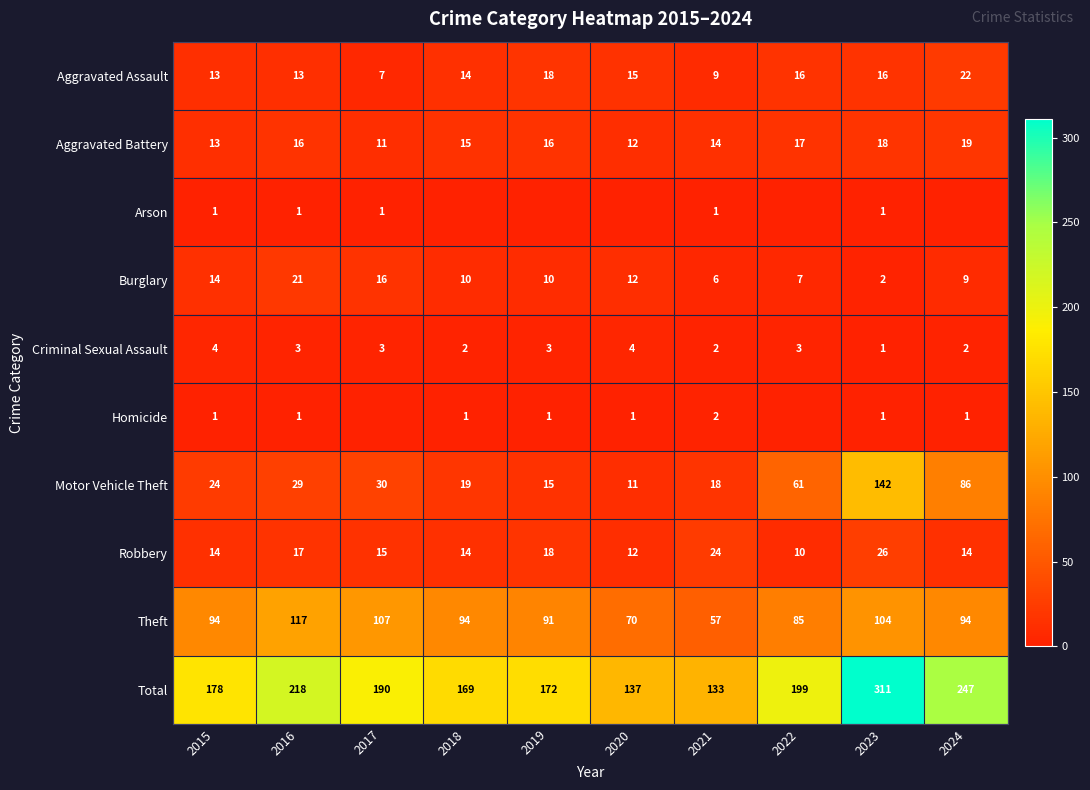

The value of Aggravated Battery at 2021 is 22. True or false?

False